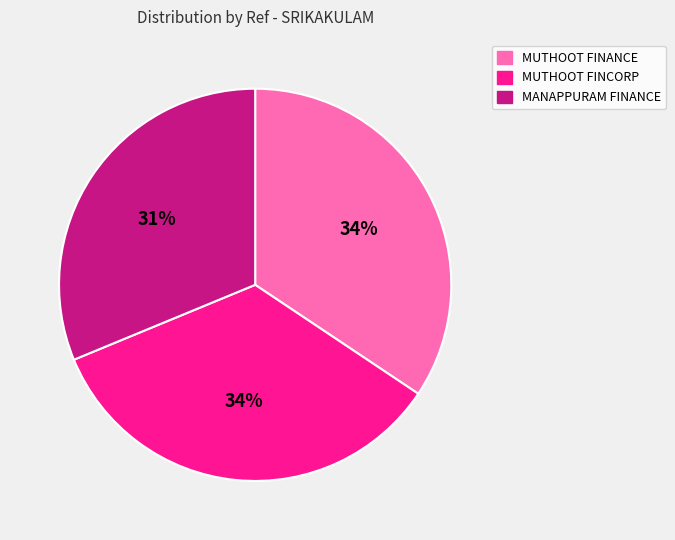

To the nearest percent, what is the difference between the largest and smallest slice percentages?

3%